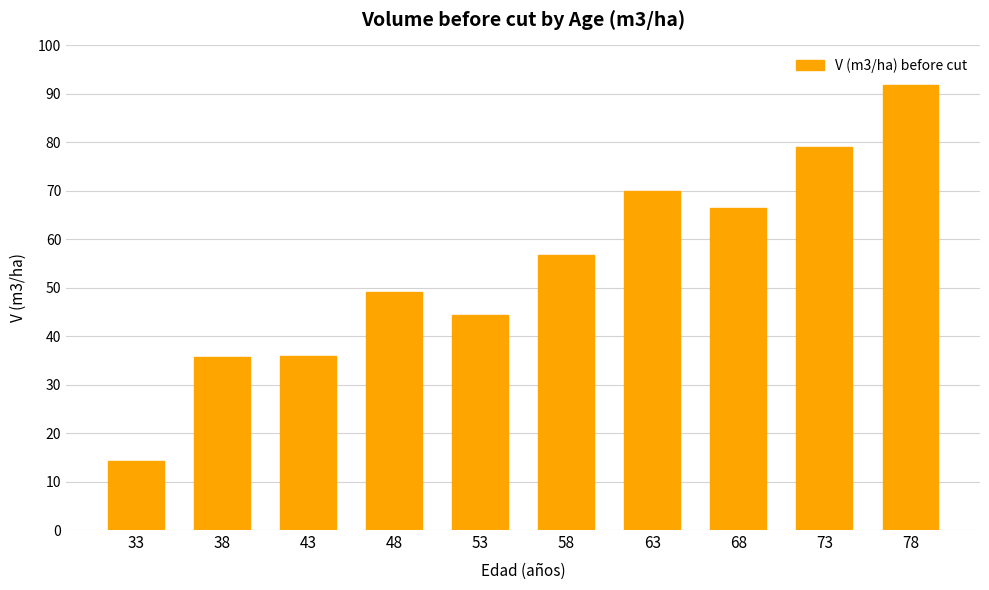

What is the change in value from 38 to 53?

+8.7